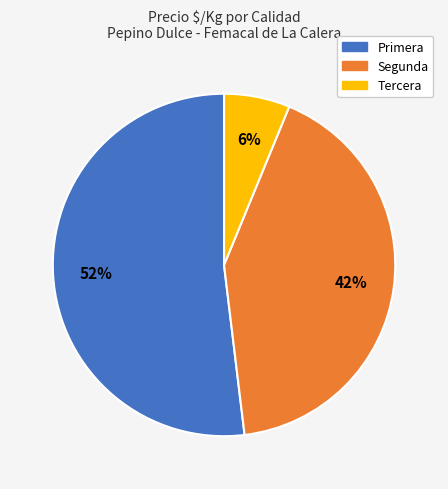

To the nearest percent, what is the difference between the largest and smallest slice percentages?

46%